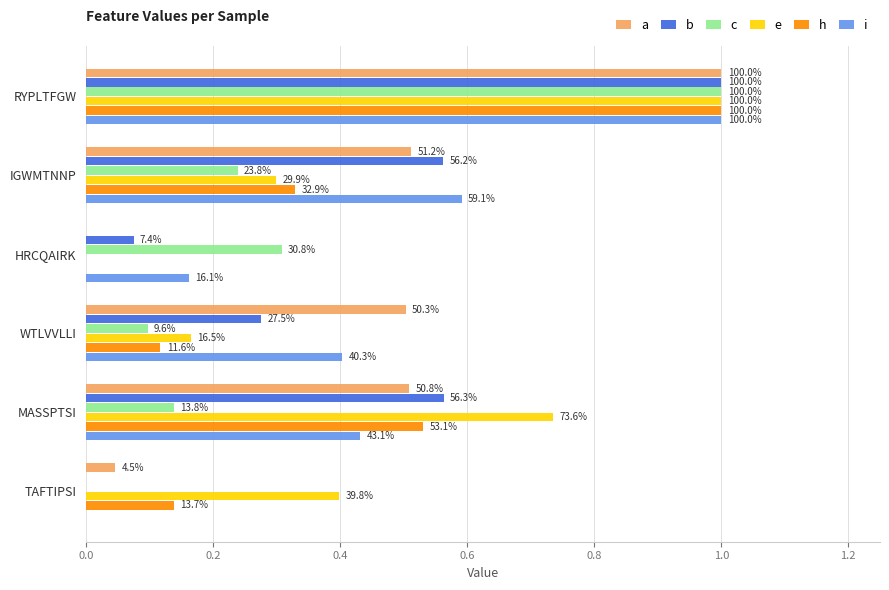

What are all the series names shown in the legend?

a, b, c, e, h, i